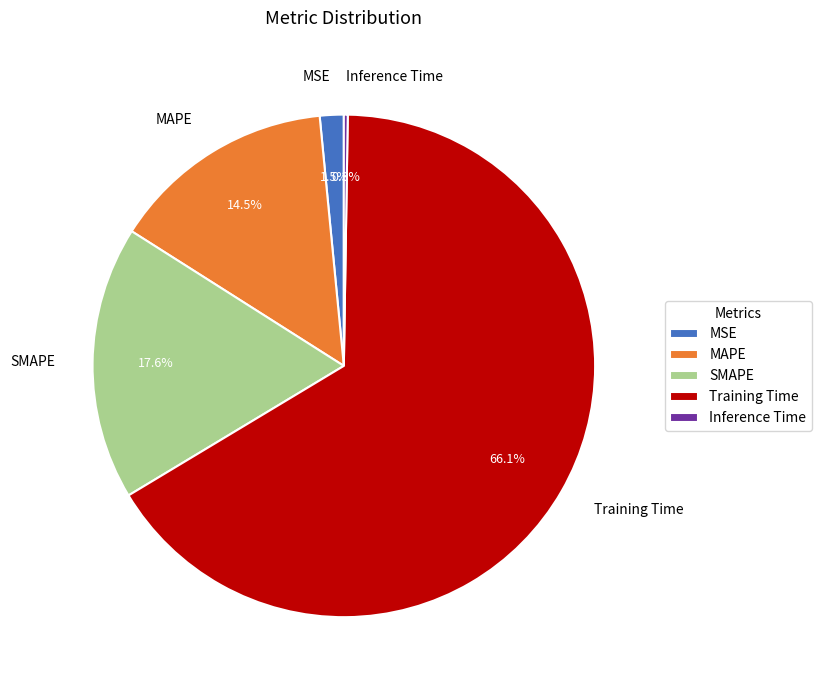

Which slice is the largest?

Training Time